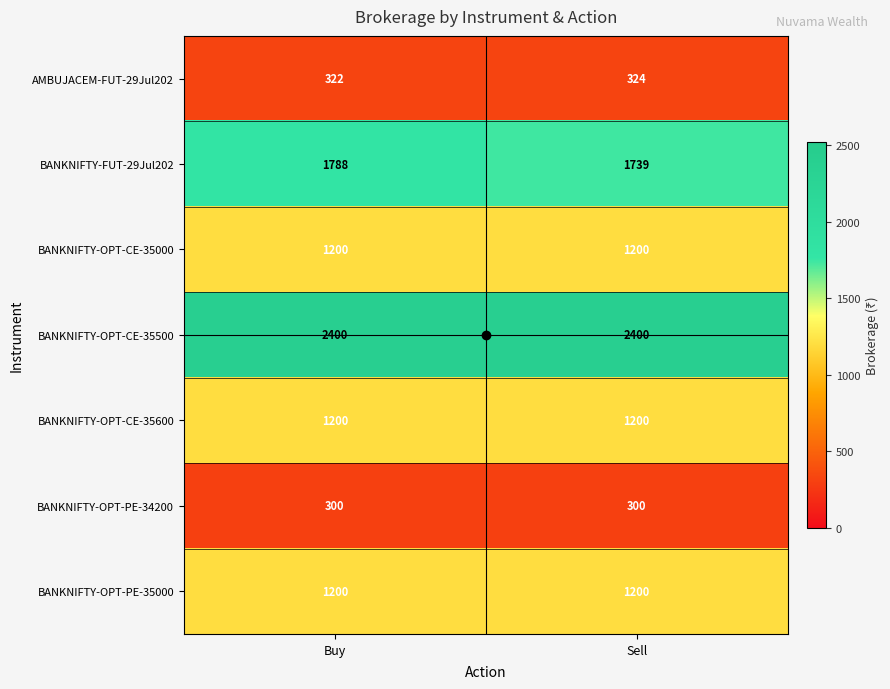

What is the greatest value displayed?

2400